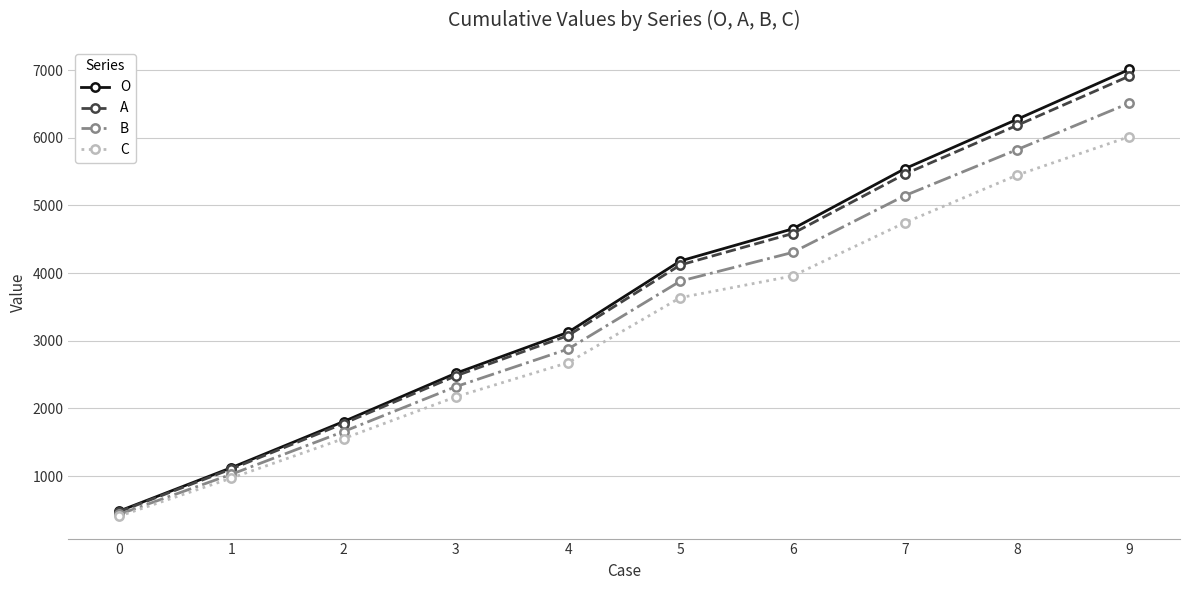

At which category is the sum across all series the highest?

9